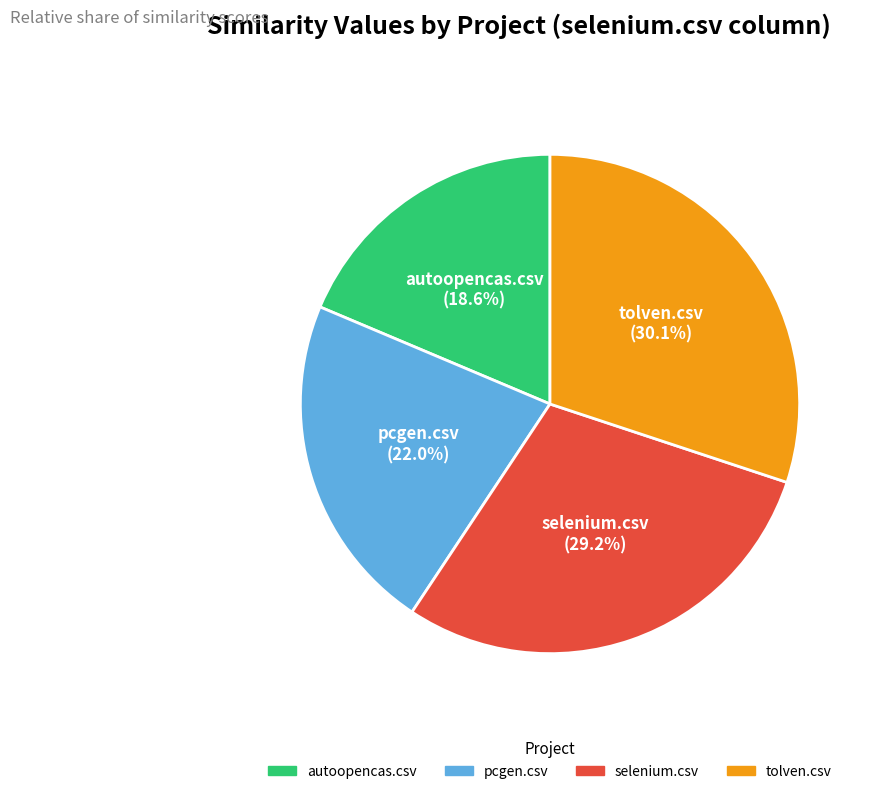

Is the sum of autoopencas.csv and tolven.csv greater than half?

No